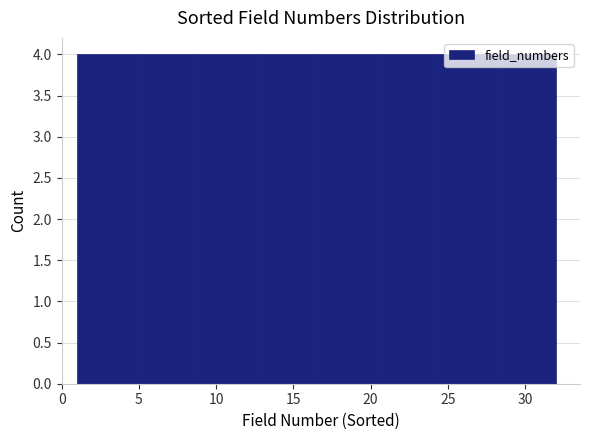

How tall is the bar that spans 20.5 to 24.5 on the x-axis? Neither the bar edges nor the heights are printed on the chart, so give them approximately, as read against the axes.

4